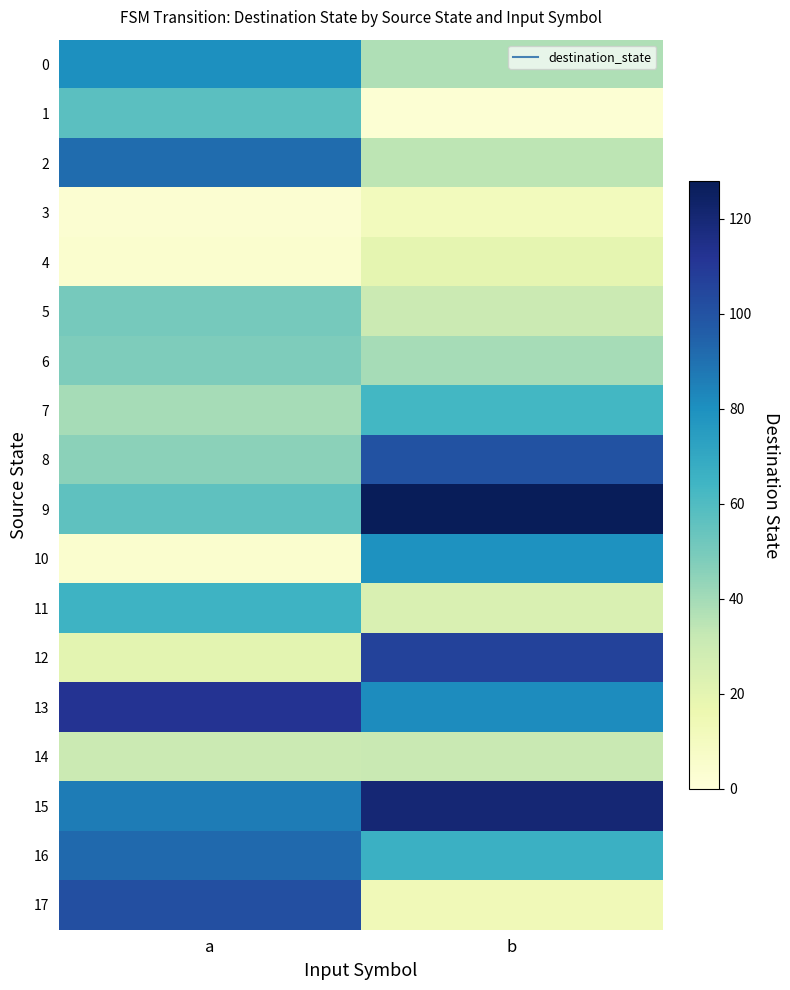

At which category does the chart reach its peak across all series?

b